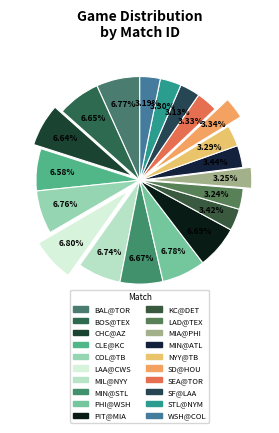

Count the number of slices in the pie.

20